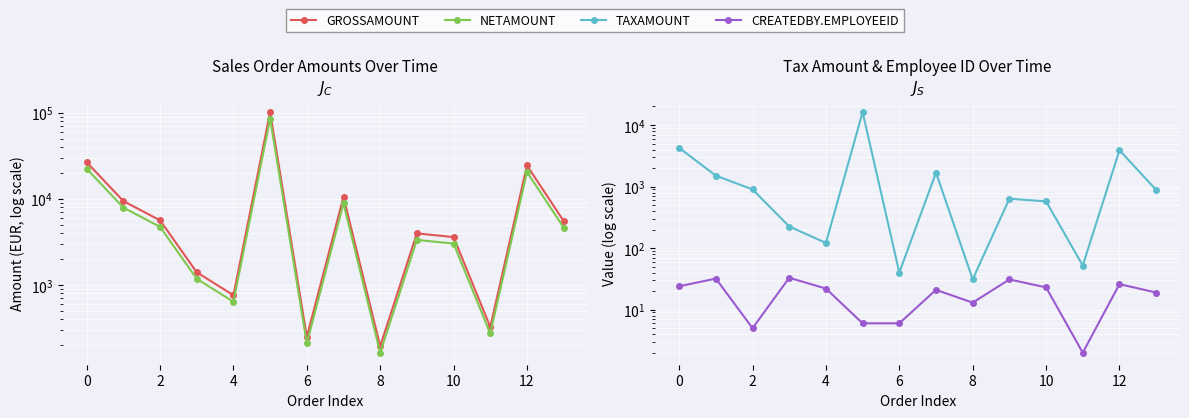

True or false: NETAMOUNT has more than 2 points higher than both neighbors.

True